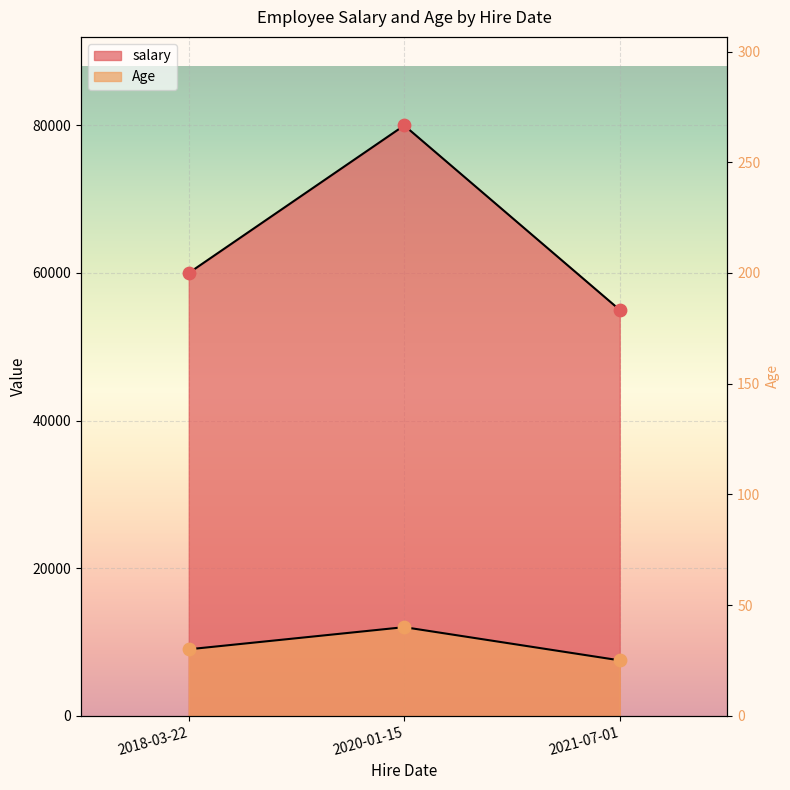

At which category is the sum across all series the highest?

2020-01-15